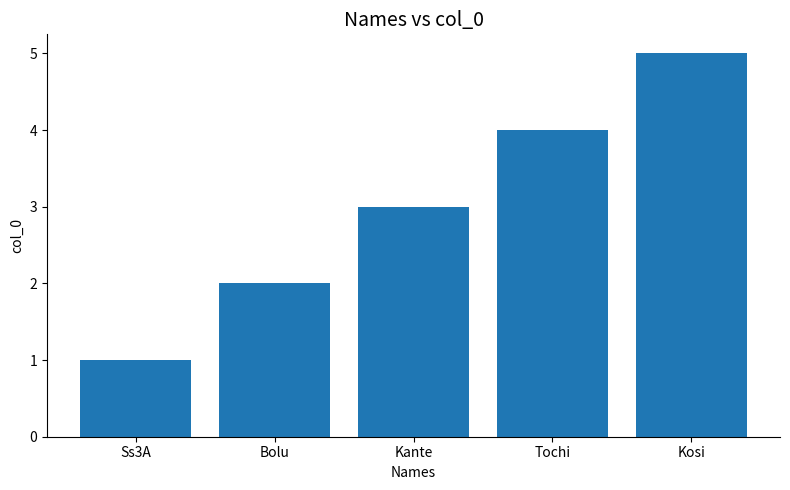

Count the values in the range 2 to 4.

3